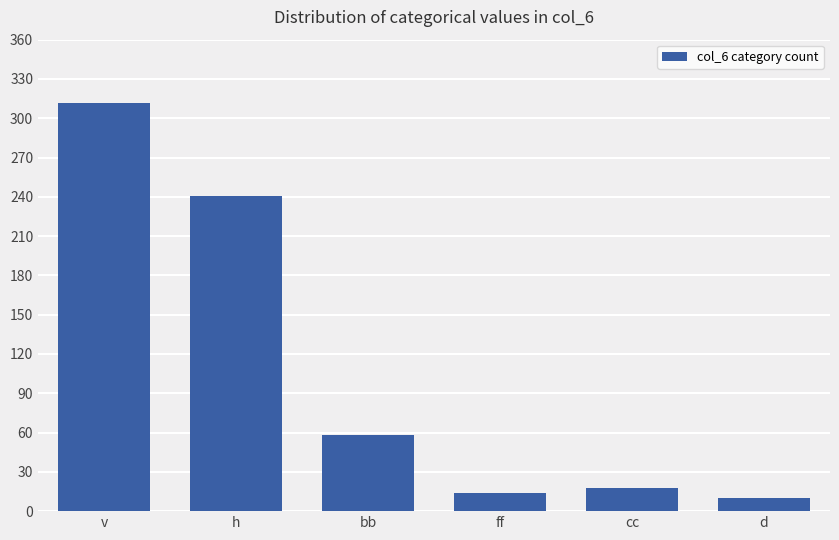

What is the value of the 3rd bar from the left?

58